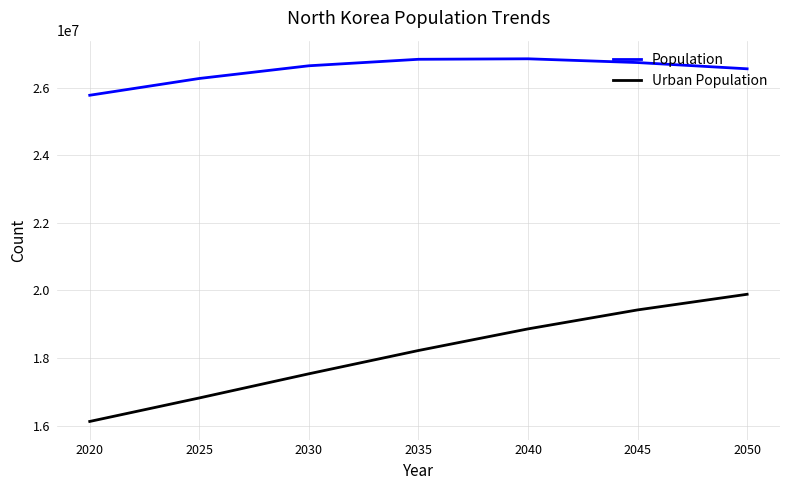

What is the maximum value for Population?

26858033